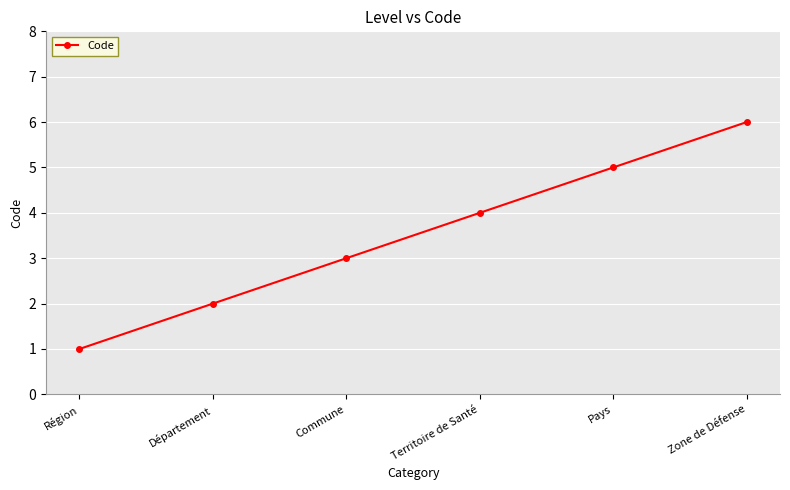

What is the difference between the second highest and second lowest values?

3